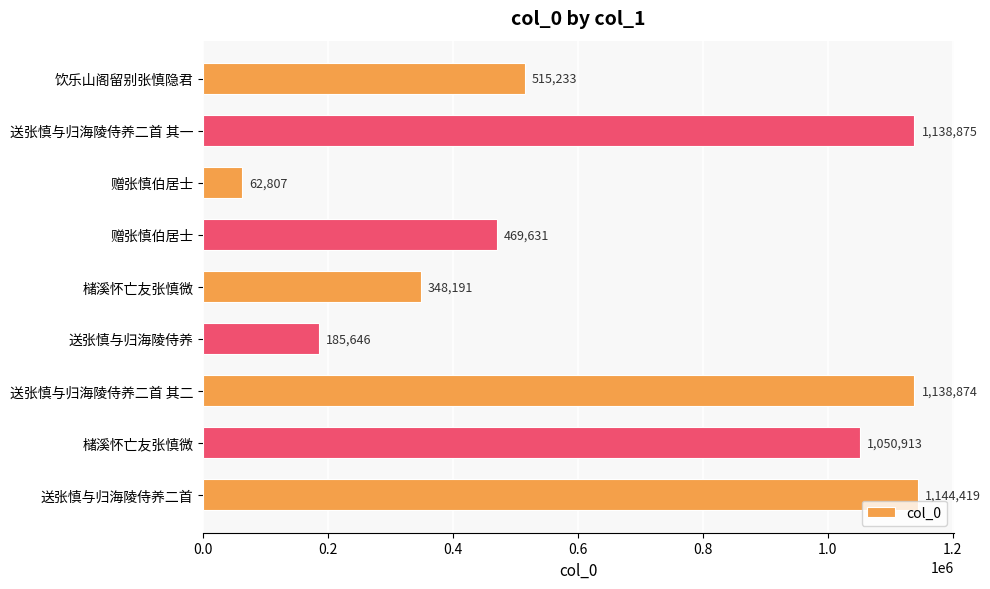

Which label corresponds to the largest value in the chart?

送张慎与归海陵侍养二首